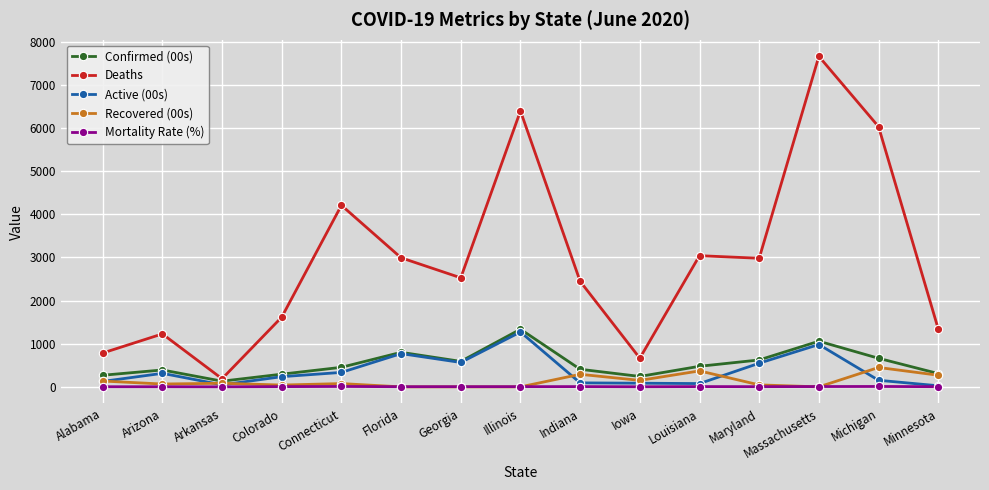

Which series has the largest total across all categories?

Deaths